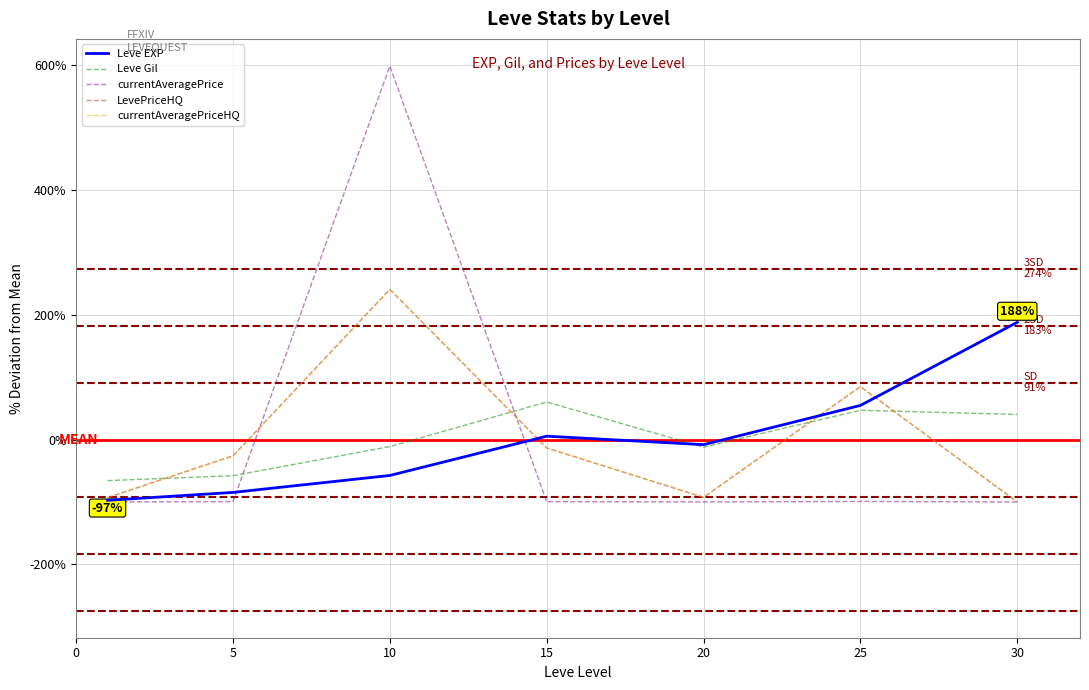

Does the chart have visible grid lines?

Yes